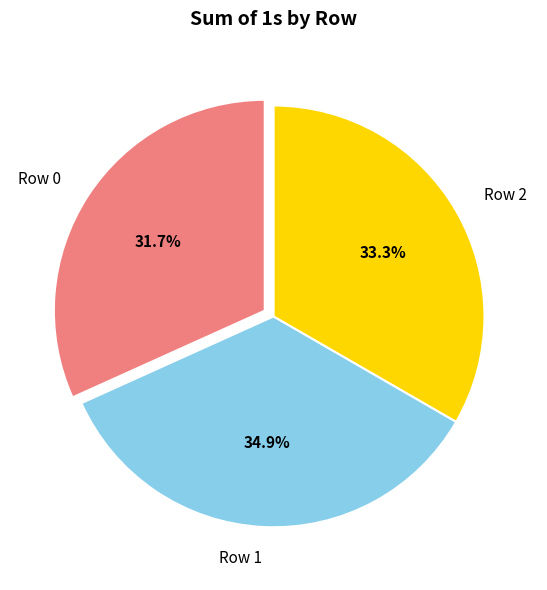

How many segments does this pie chart have?

3